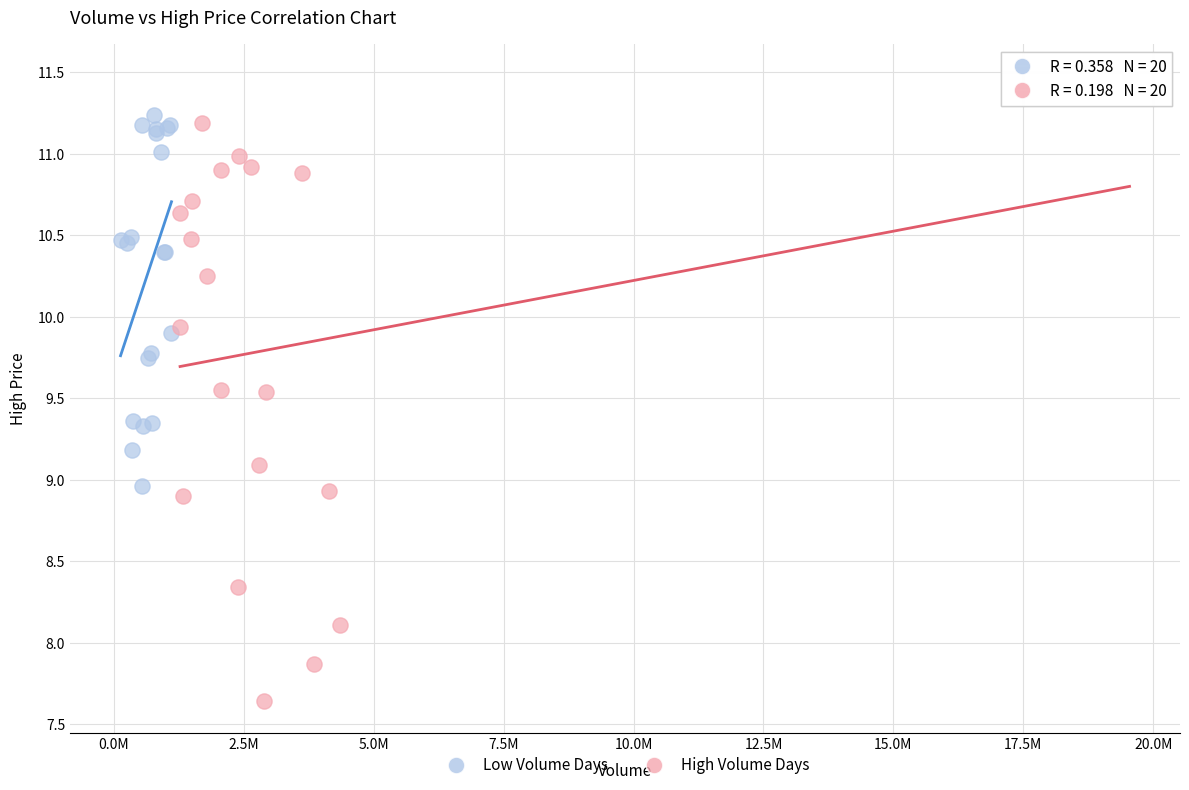

Which series contains the highest Y value?

High Volume Days